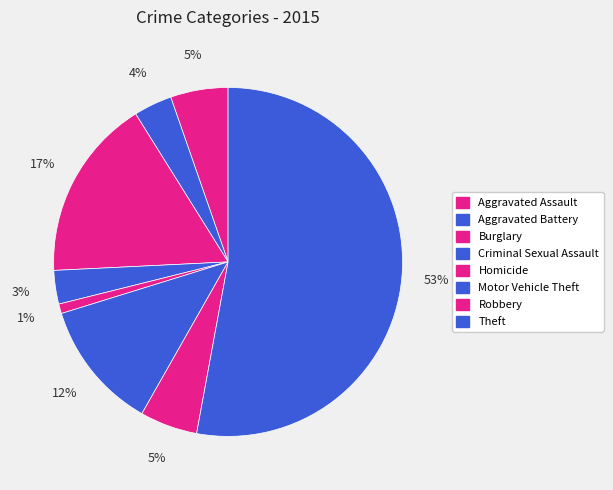

To the nearest percent, what is the difference between the Homicide and Aggravated Battery slice percentages?

3%